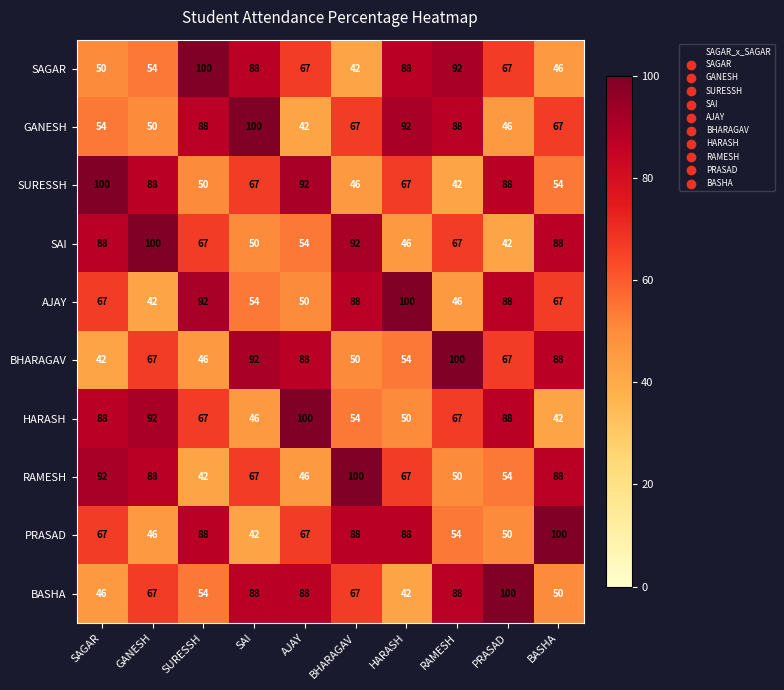

What is the greatest value displayed?

100